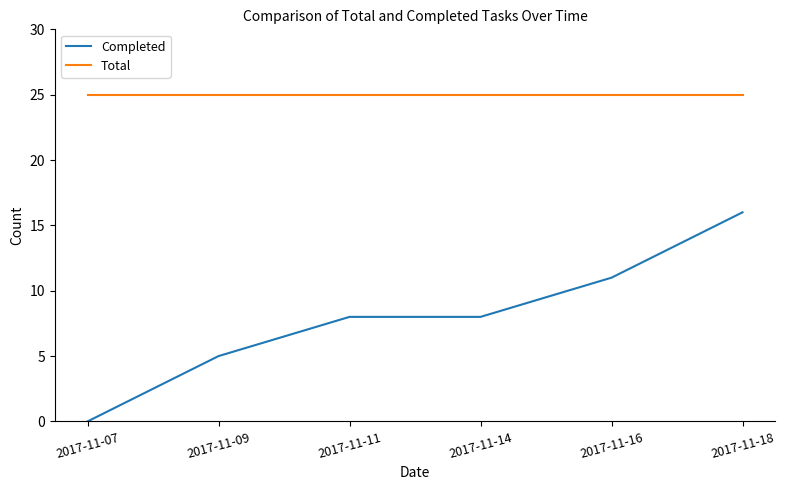

What is the sum of all Total values?

150